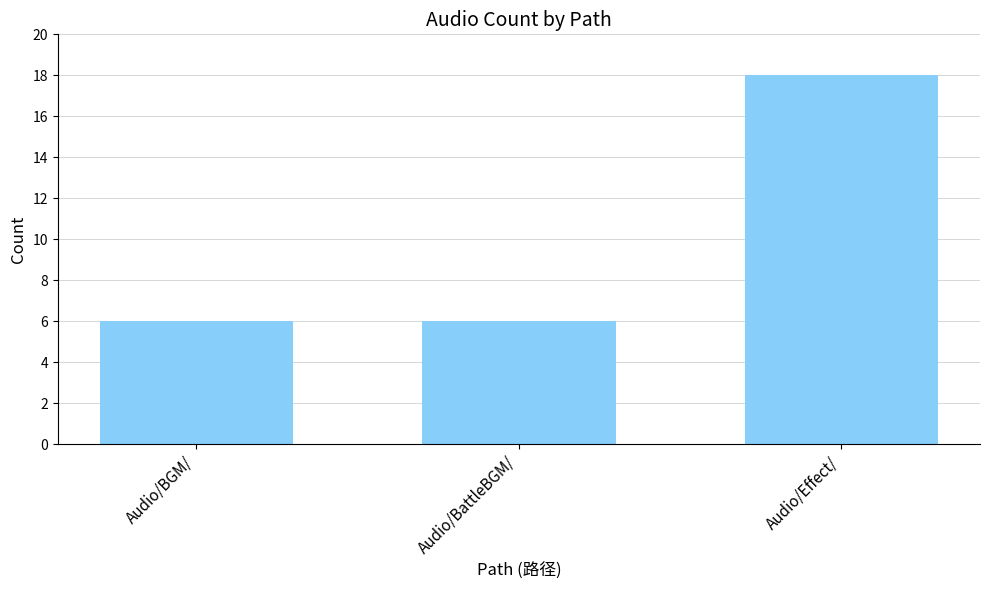

Reading left to right, what are all the values shown in this chart?

6	6	18